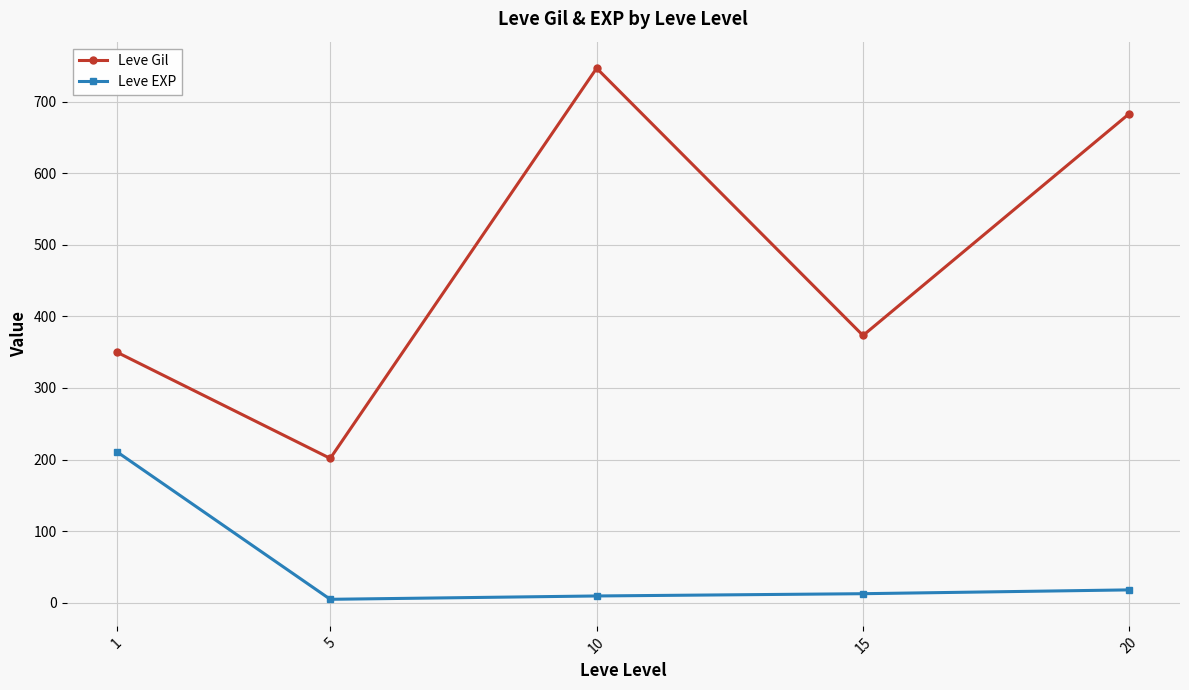

What is the sum of the Leve EXP values at 20 and 5?

22.8